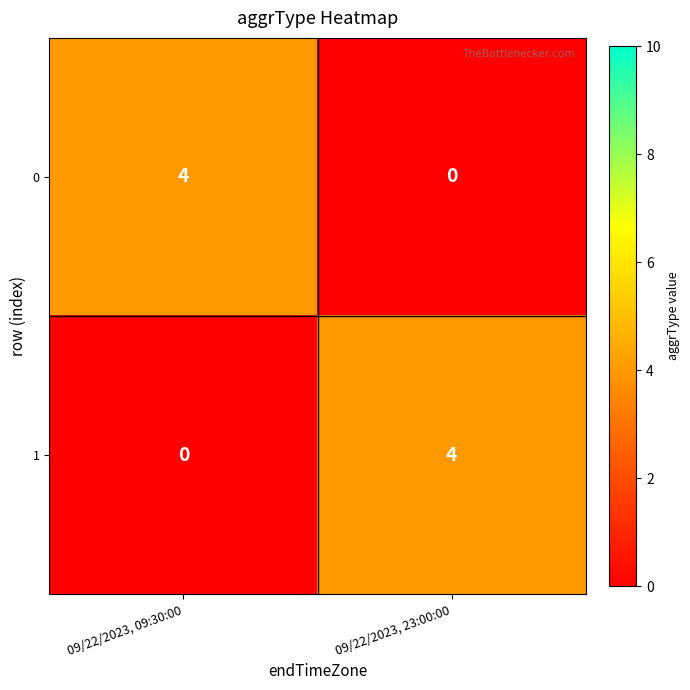

How many distinct data groups are displayed?

2